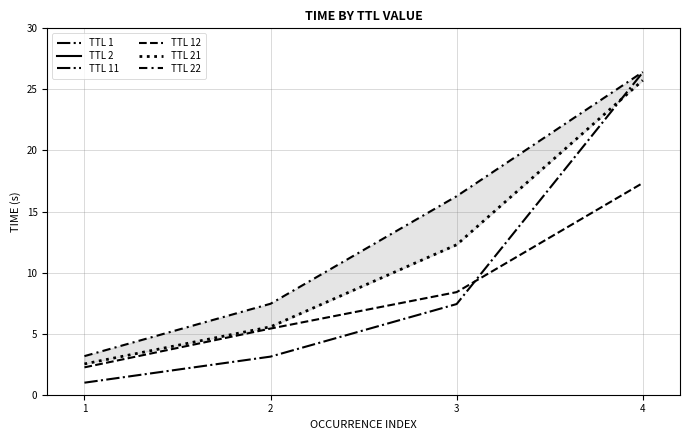

Which label corresponds to the largest value in the chart?

4